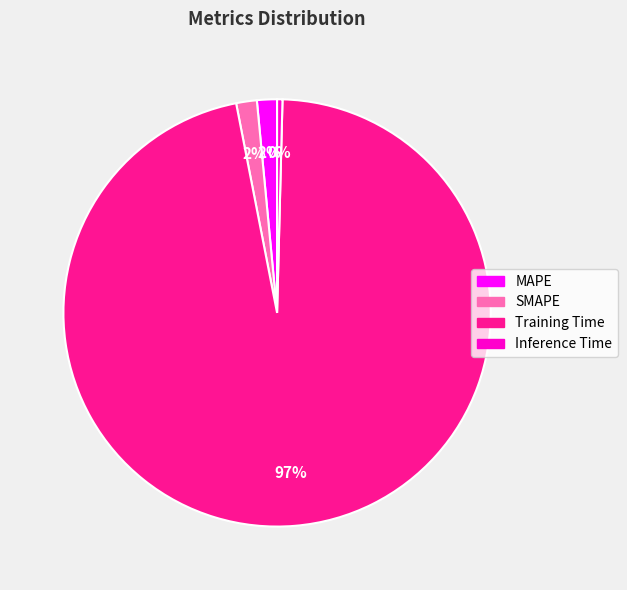

Combined, do Training Time and MAPE account for over 50%?

Yes